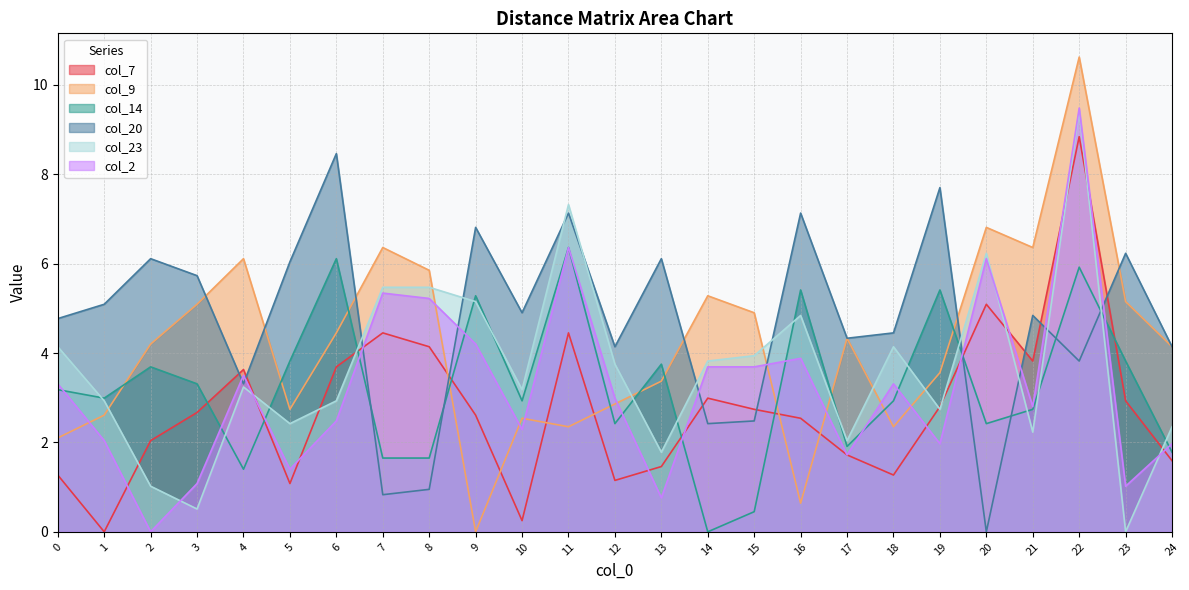

True or false: col_2 has a value of 0.8 at 13.

True